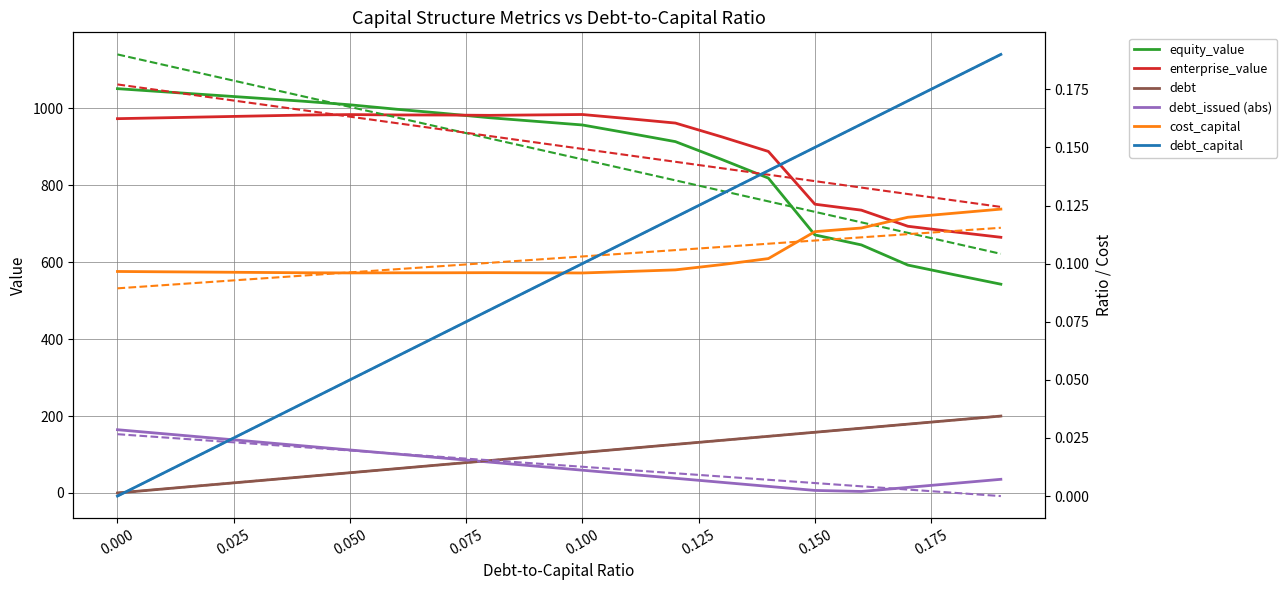

What is the sum of all equity_value values?

17613.0